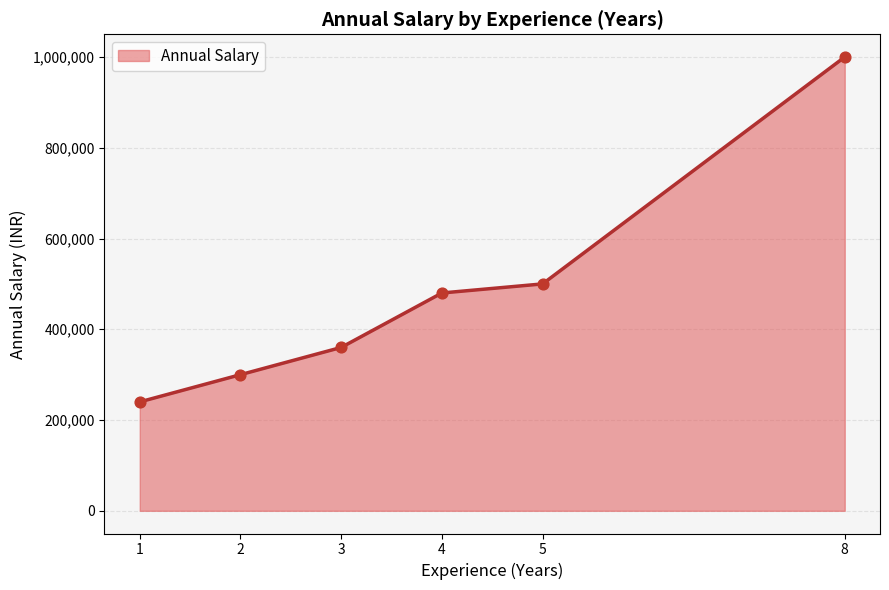

Between 5 and 2, which is larger?

5